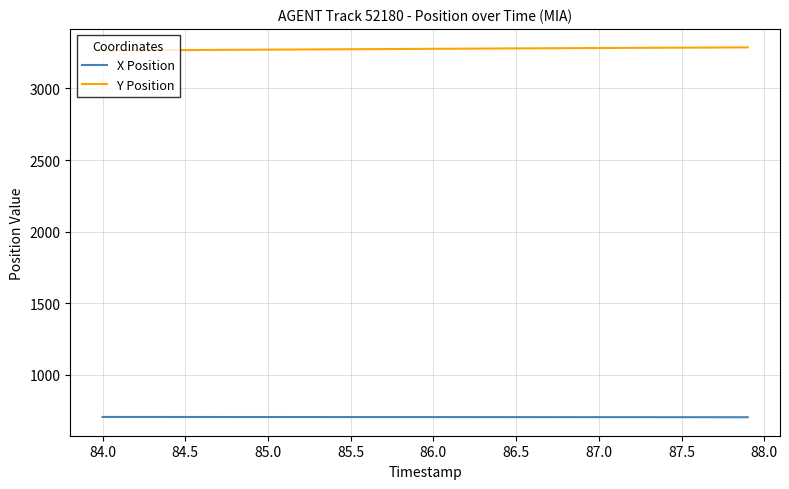

Which series has the largest total across all categories?

Y Position